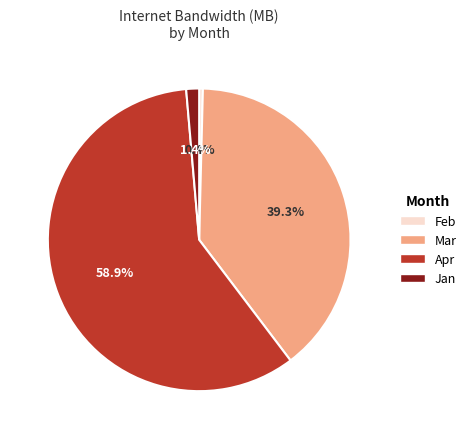

Rank the categories by value from lowest to highest.

Feb, Jan, Mar, Apr